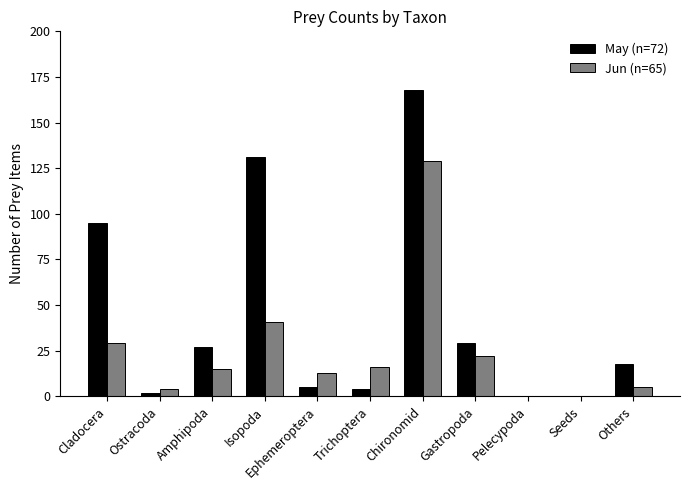

What is the sum of the Jun (n=65) values at Gastropoda and Trichoptera?

38